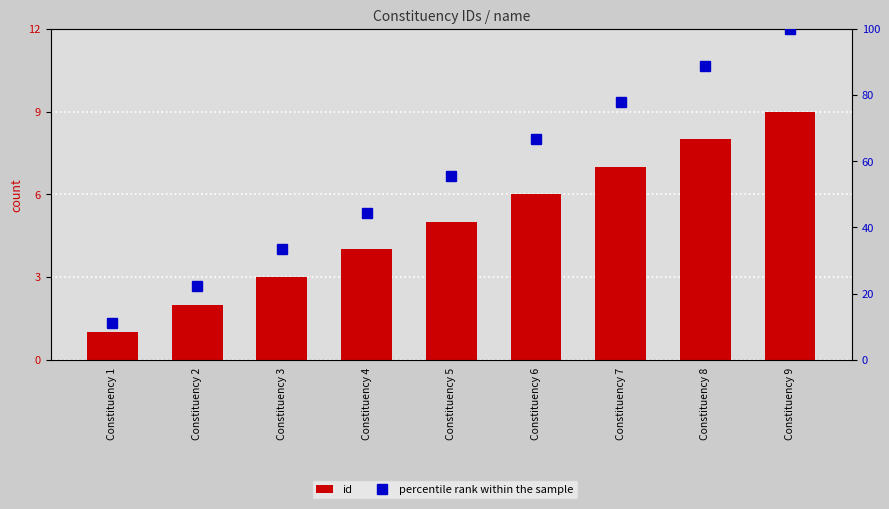

Which category has the lowest value in the id series?

Constituency 1